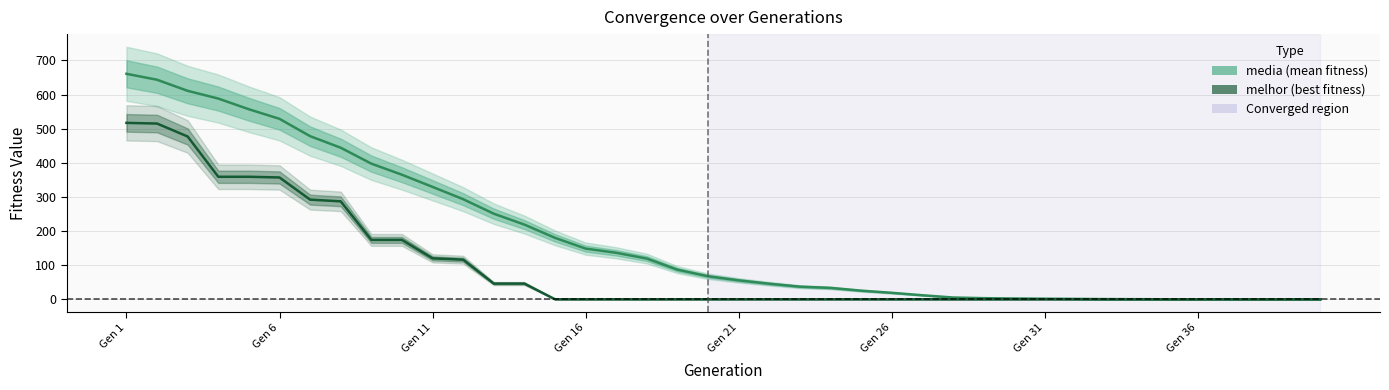

Read the melhor value at Gen 11.

120.0